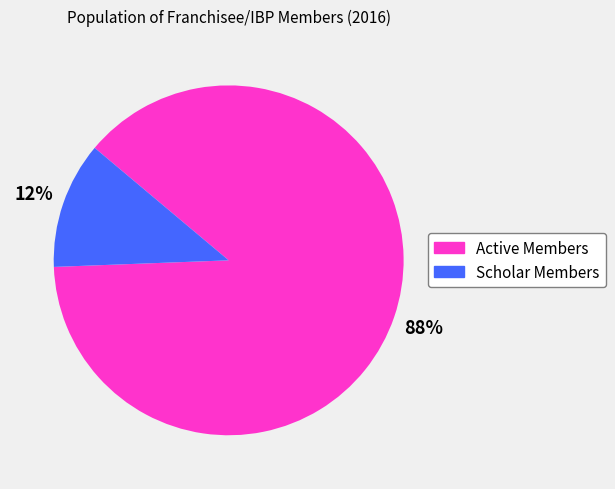

What is the largest slice in the pie chart?

Active Members